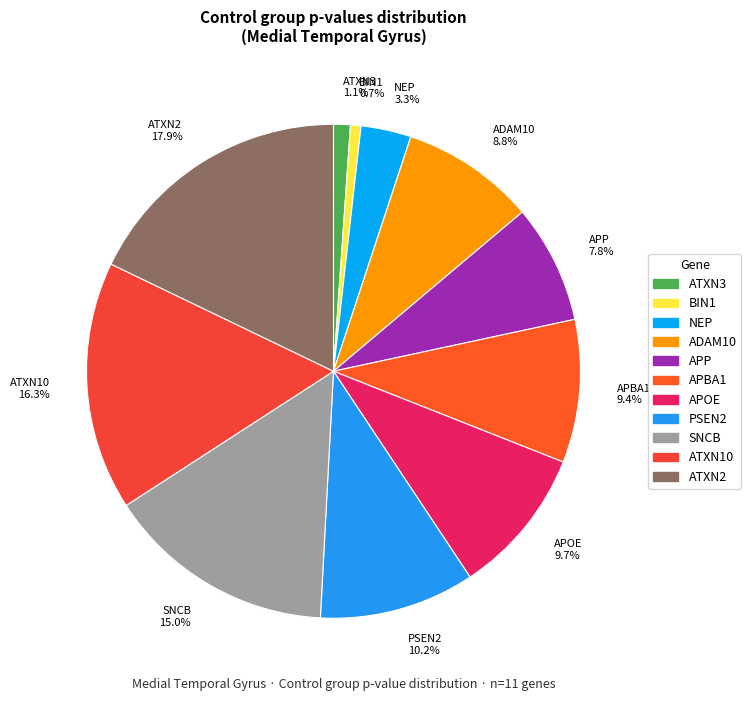

Does BIN1 represent more than half of the total?

No